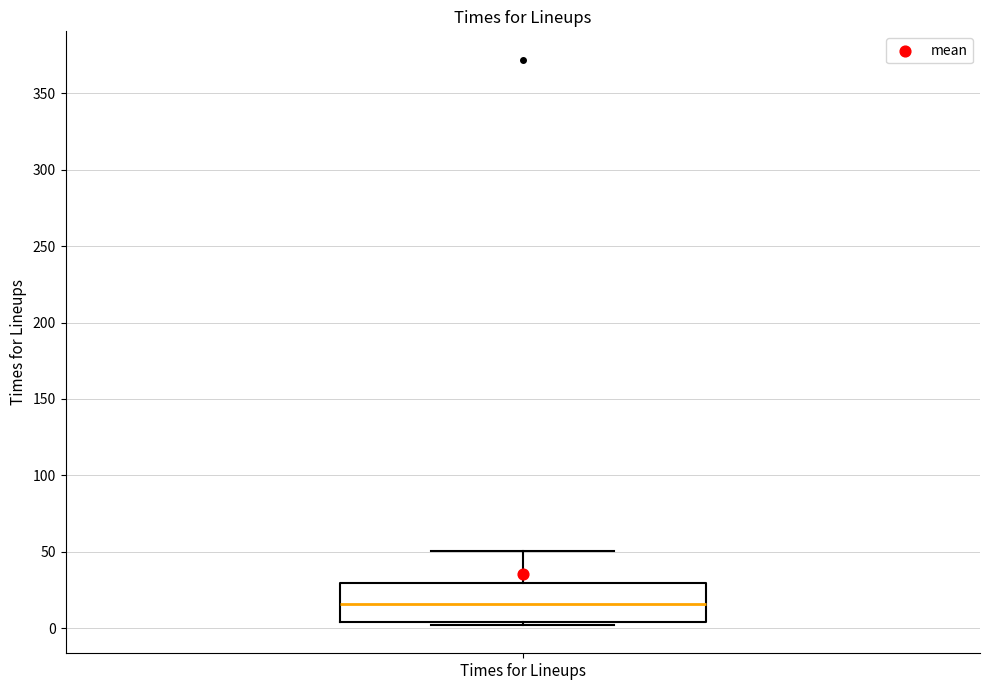

Where does the median line of the box for Times for Lineups sit on the y-axis? The values are not printed on the chart, so give them approximately, as read against the axis.

15